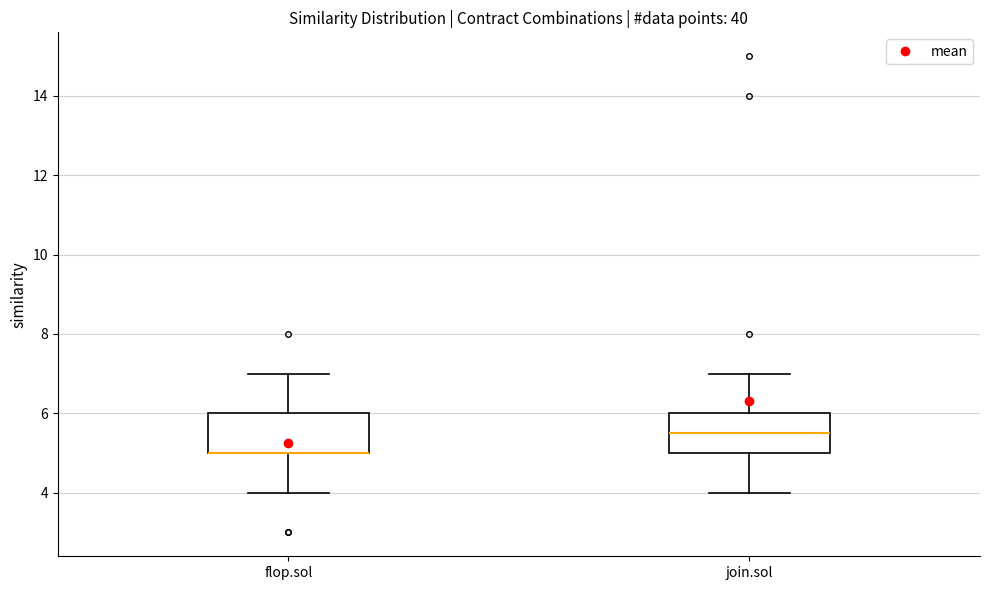

Reading left to right, read every box against the y-axis: the position of its median line, the range the box covers, and the ends of its whiskers. The values are not printed on the chart, so give them approximately, as read against the axis.

flop.sol: median 5.0 (drawn on the box's lower edge), box 5.0 to 6.0, whiskers 4.0 to 7.0
join.sol: median 5.6, box 5.0 to 6.0, whiskers 4.0 to 7.0